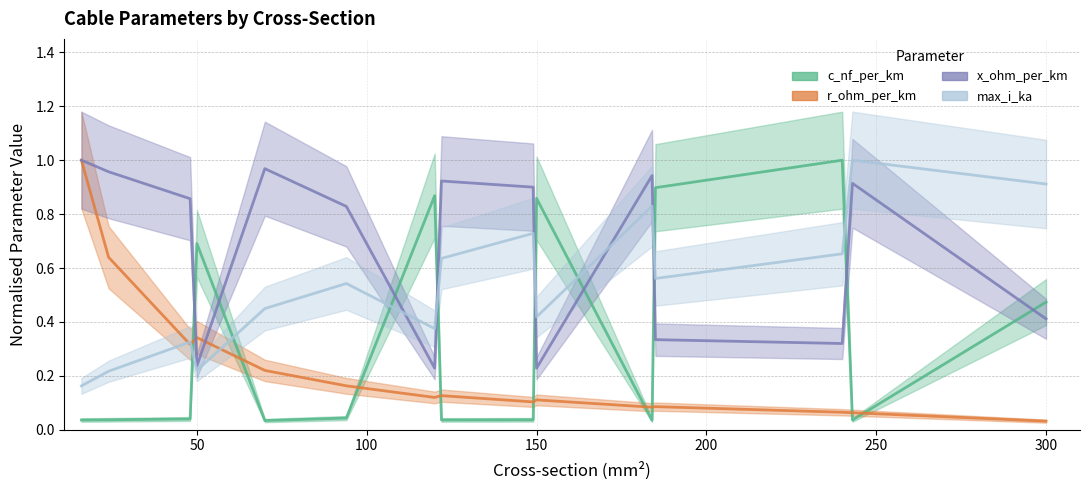

Is the value of c_nf_per_km at 200 greater than the value of max_i_ka at 8?

No